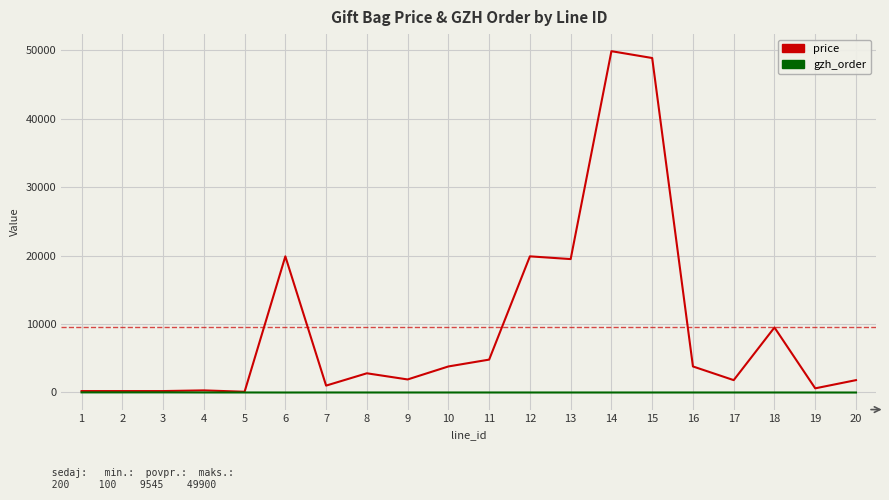

Which series changed the most between 3 and 11?

price